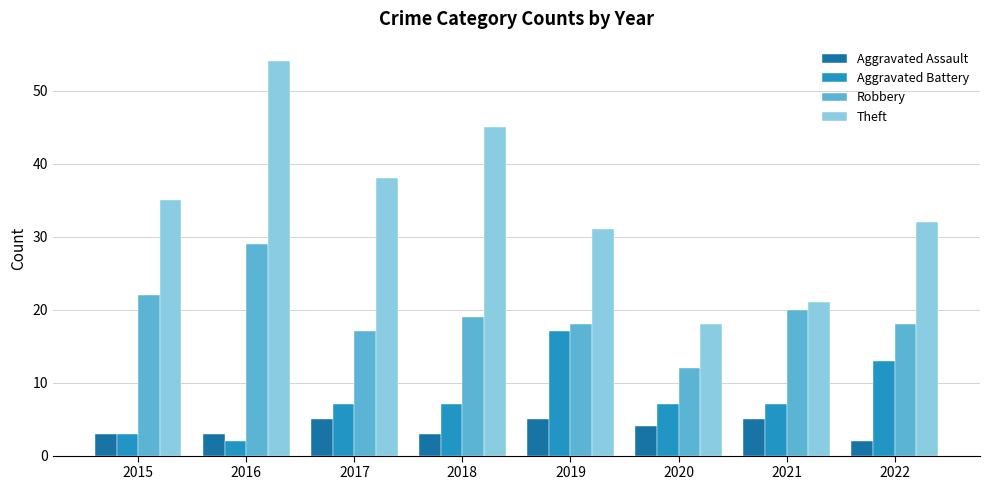

What is the average value of the Aggravated Assault series?

4